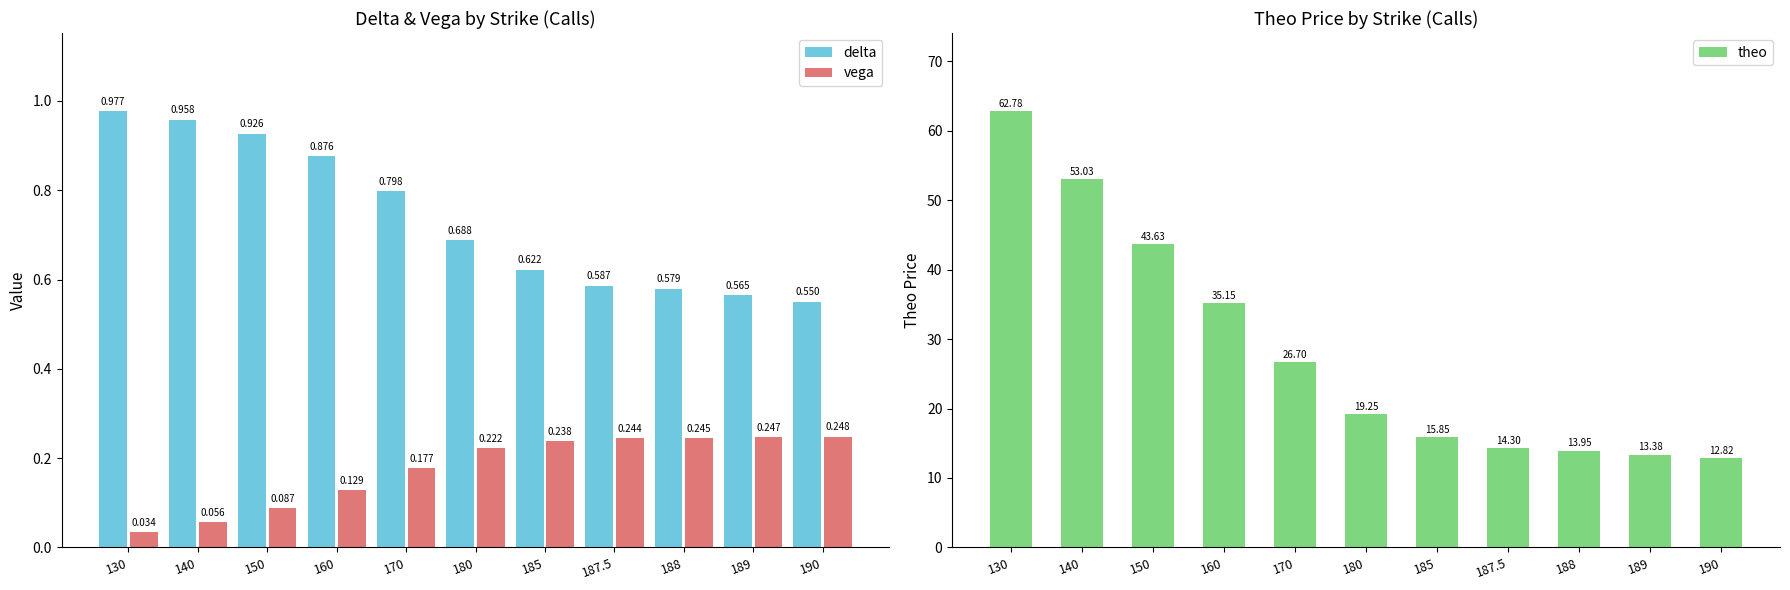

How many values in the theo series exceed 19?

6